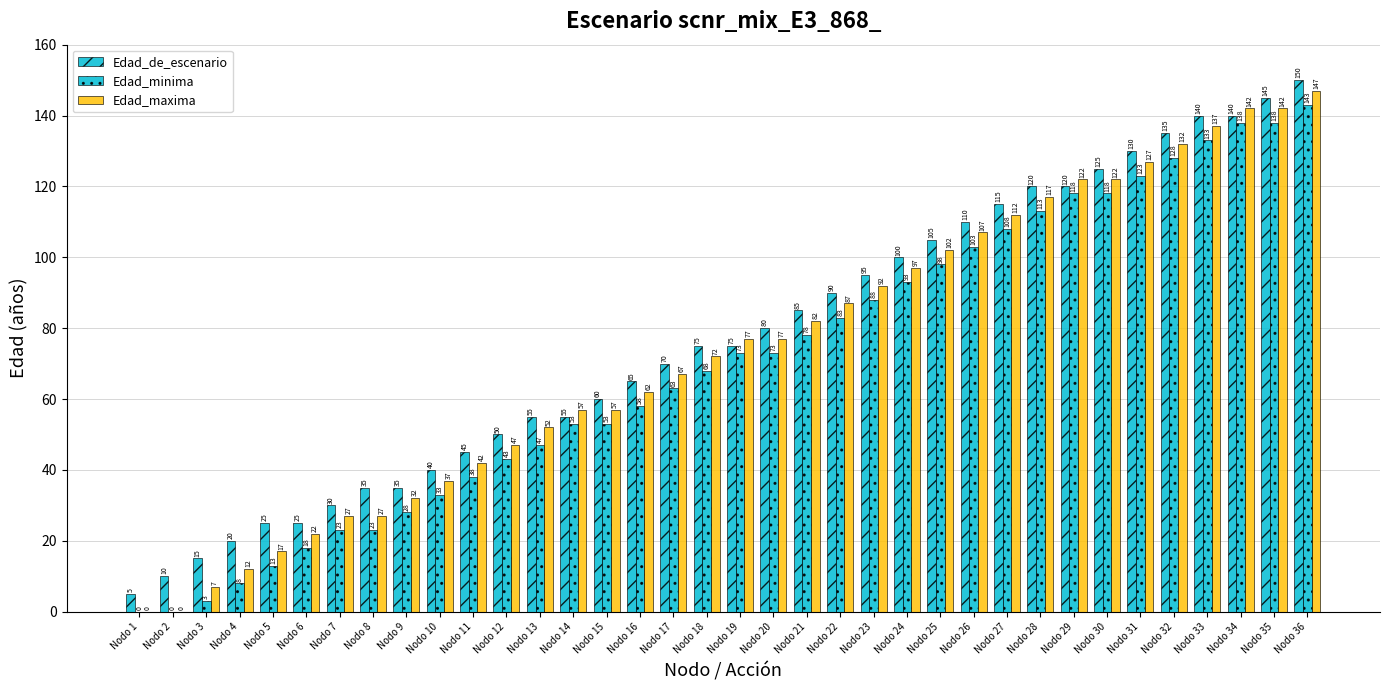

Reading right to left, what are all the values shown in this chart?

Edad_de_escenario: 150	145	140	140	135	130	125	120	120	115	110	105	100	95	90	85	80	75	75	70	65	60	55	55	50	45	40	35	35	30	25	25	20	15	10	5
Edad_minima: 143	138	138	133	128	123	118	118	113	108	103	98	93	88	83	78	73	73	68	63	58	53	53	47	43	38	33	28	23	23	18	13	8	3	0	0
Edad_maxima: 147	142	142	137	132	127	122	122	117	112	107	102	97	92	87	82	77	77	72	67	62	57	57	52	47	42	37	32	27	27	22	17	12	7	0	0